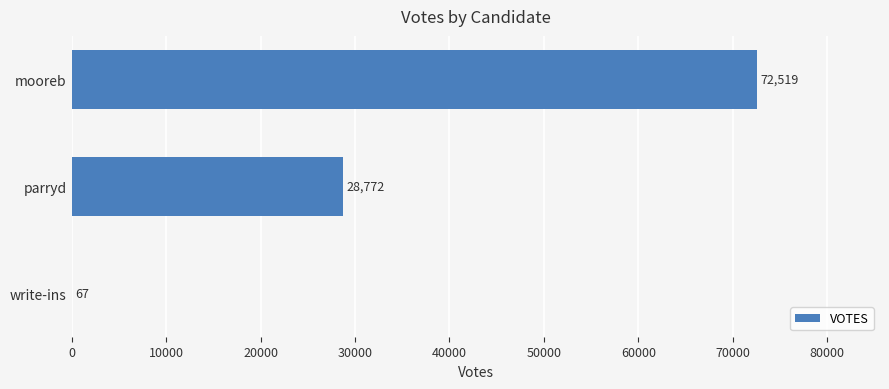

The value at mooreb is 72519. True or false?

True